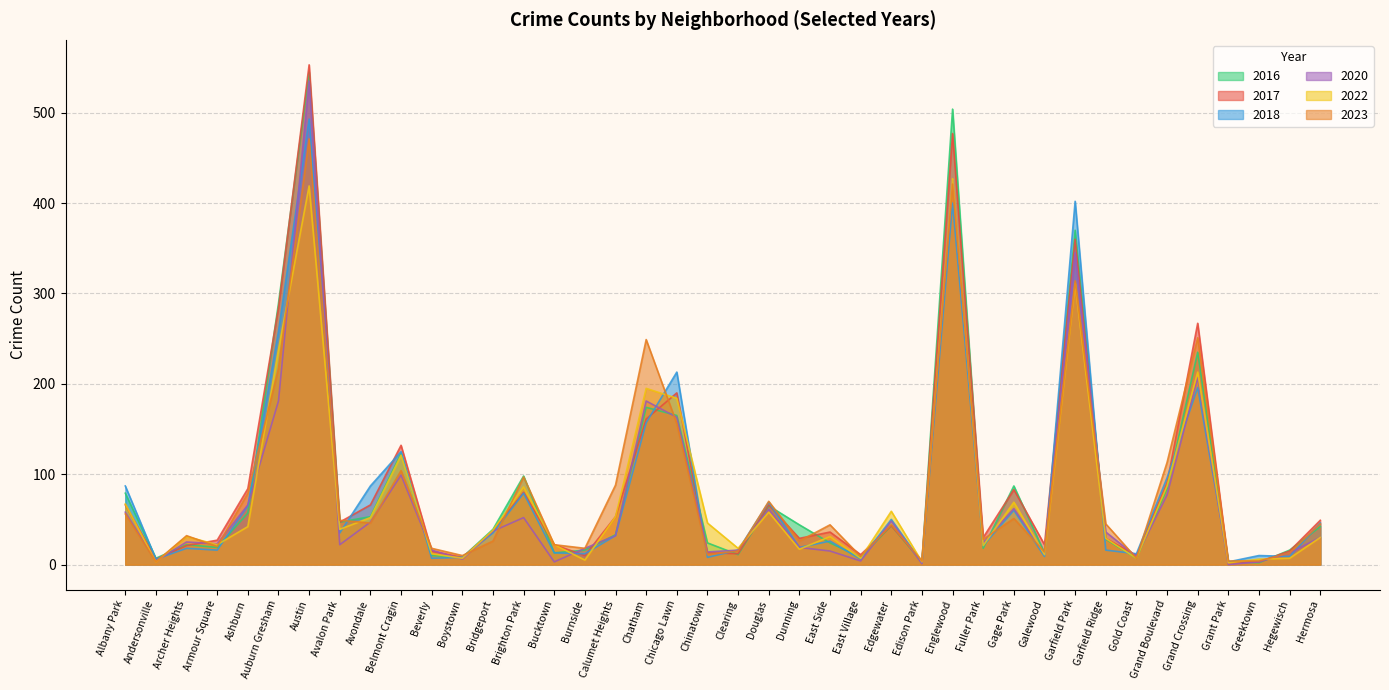

Between Ashburn and Hegewisch, which is larger?

Ashburn